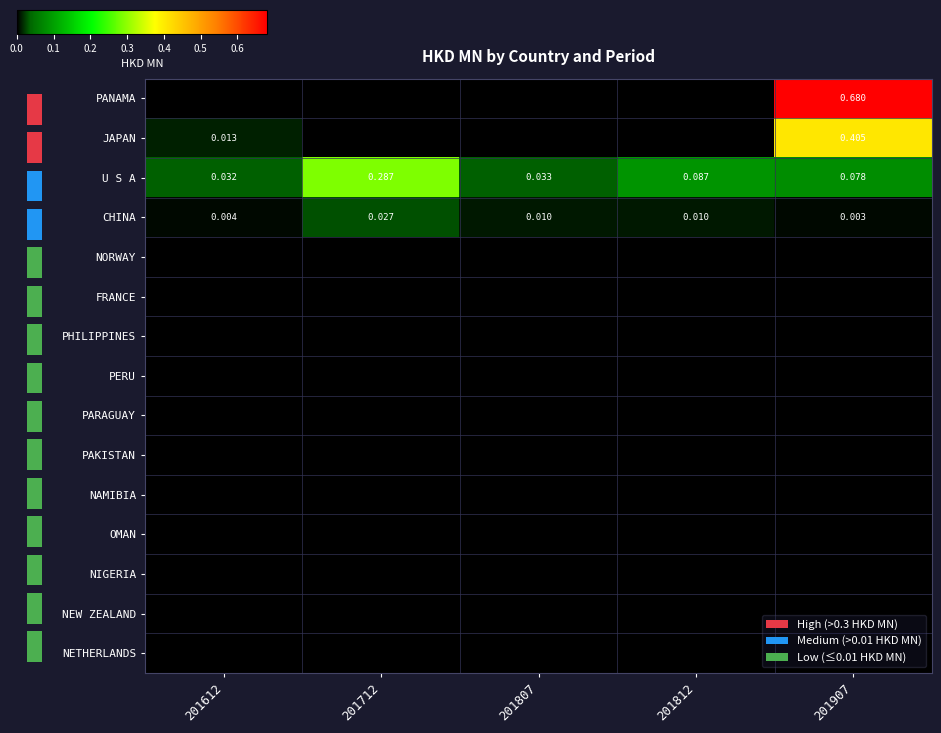

What is the greatest value displayed?

0.7